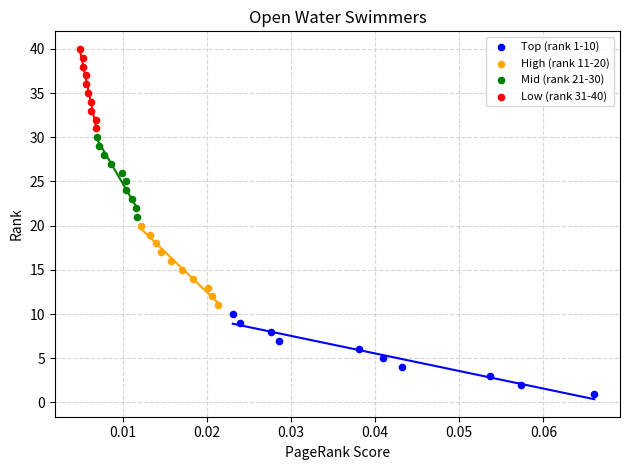

Which series contains the highest Y value?

Low (rank 31-40)